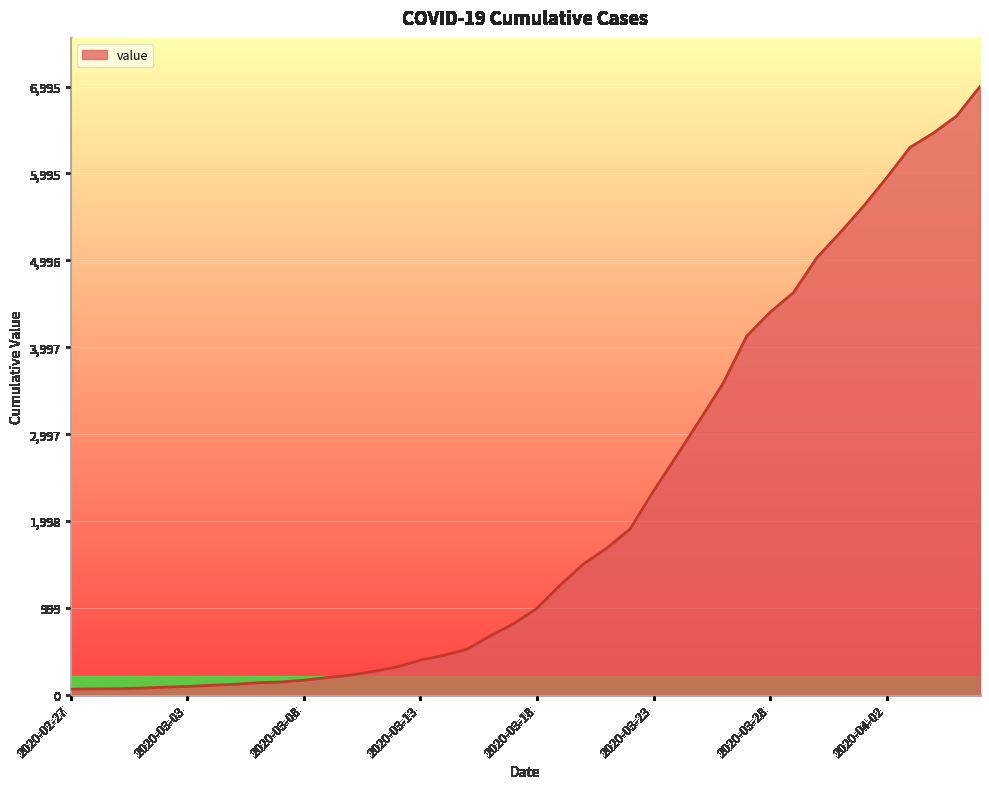

What is the difference between the maximum and minimum values?

6931